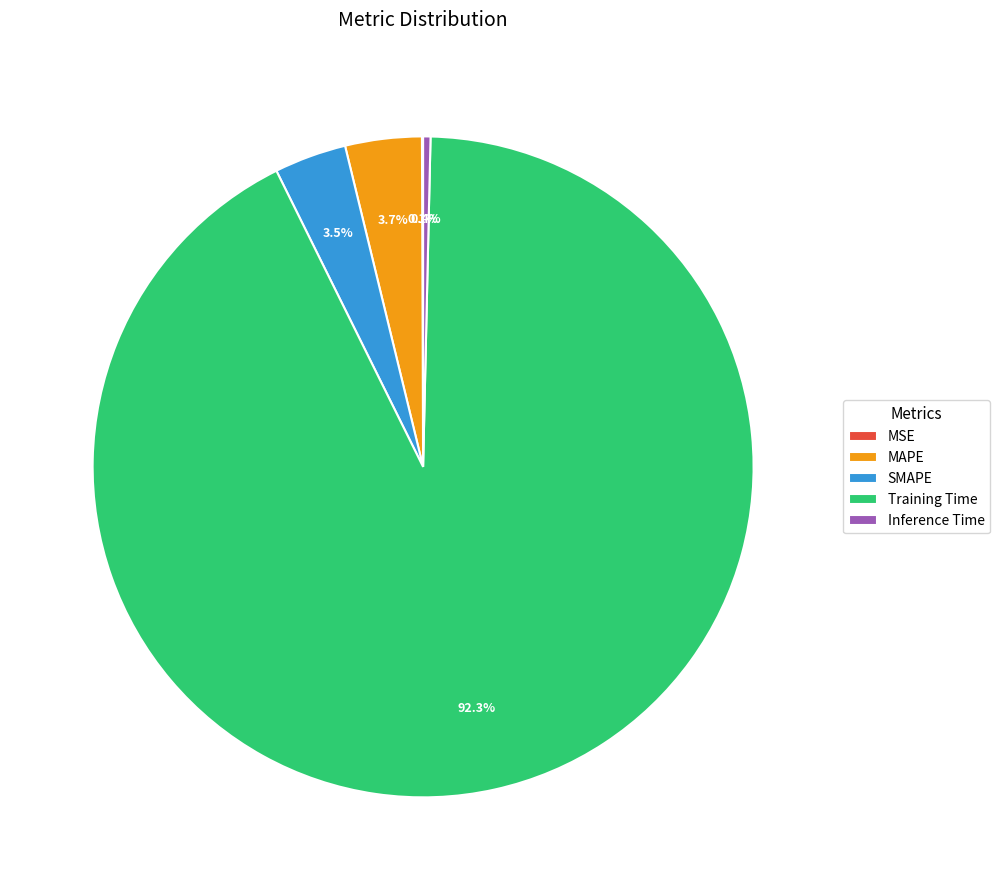

Which category has the biggest portion of the pie?

Training Time